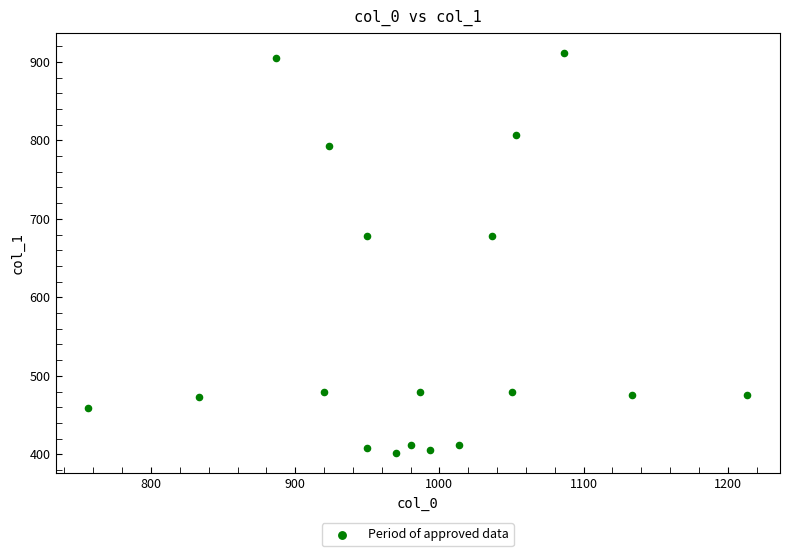

What is the range of Y values (max minus min)?

509.6